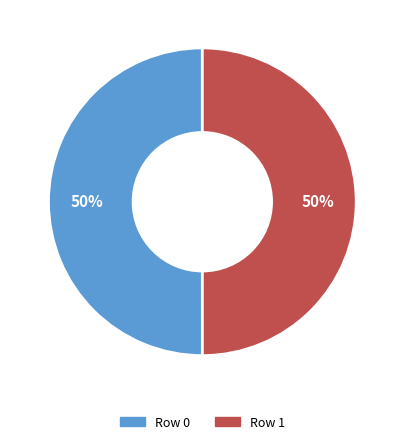

Count the number of slices in the pie.

2